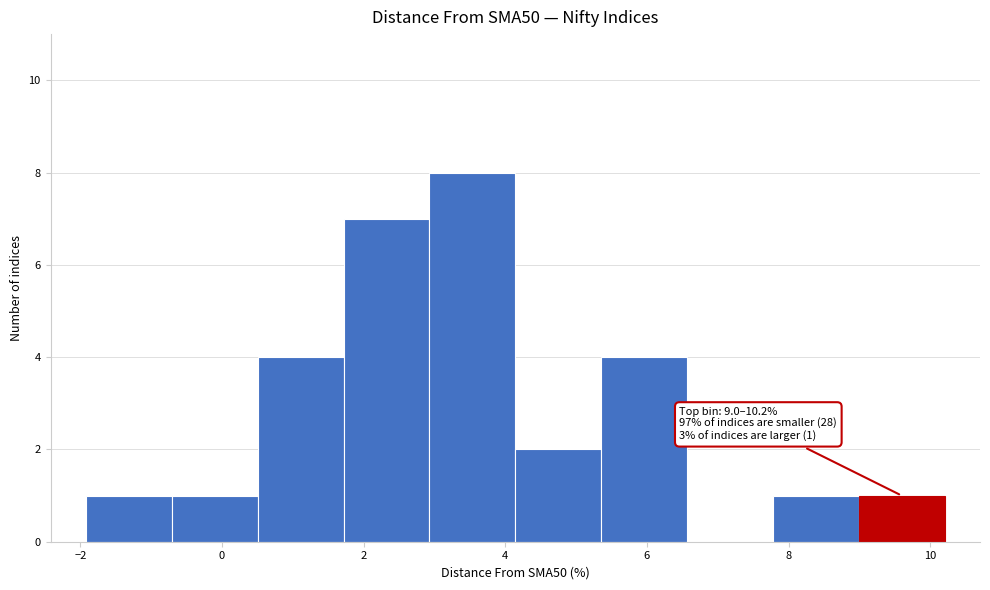

Which range on the x-axis has the tallest bar?

3.0 to 4.2